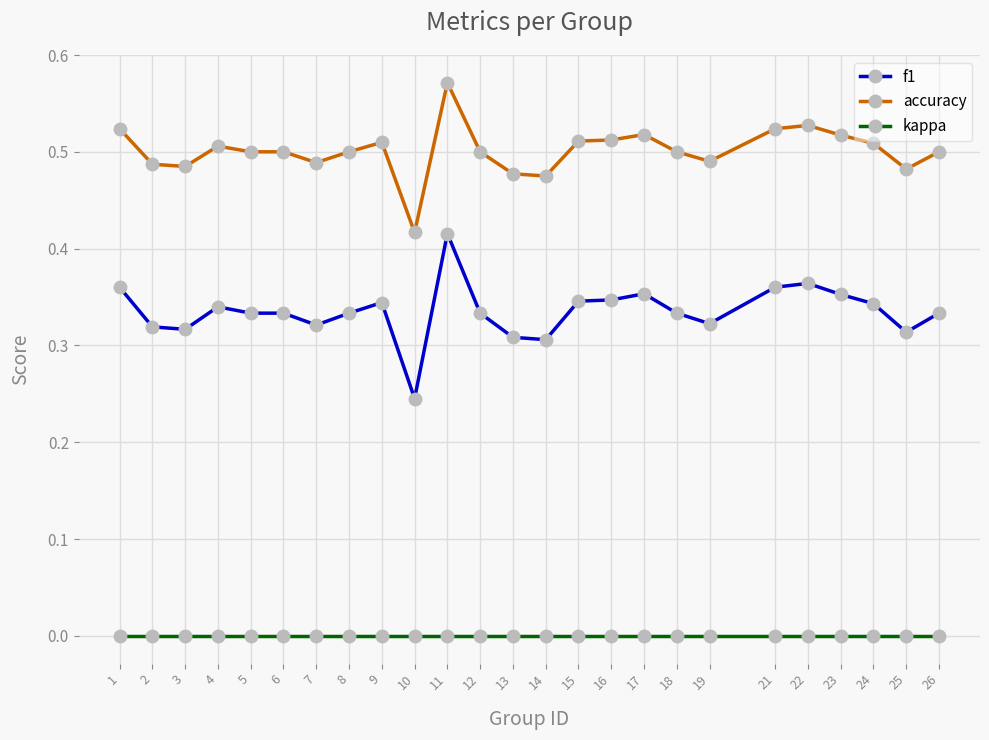

True or false: accuracy and f1 intersect in this chart.

False